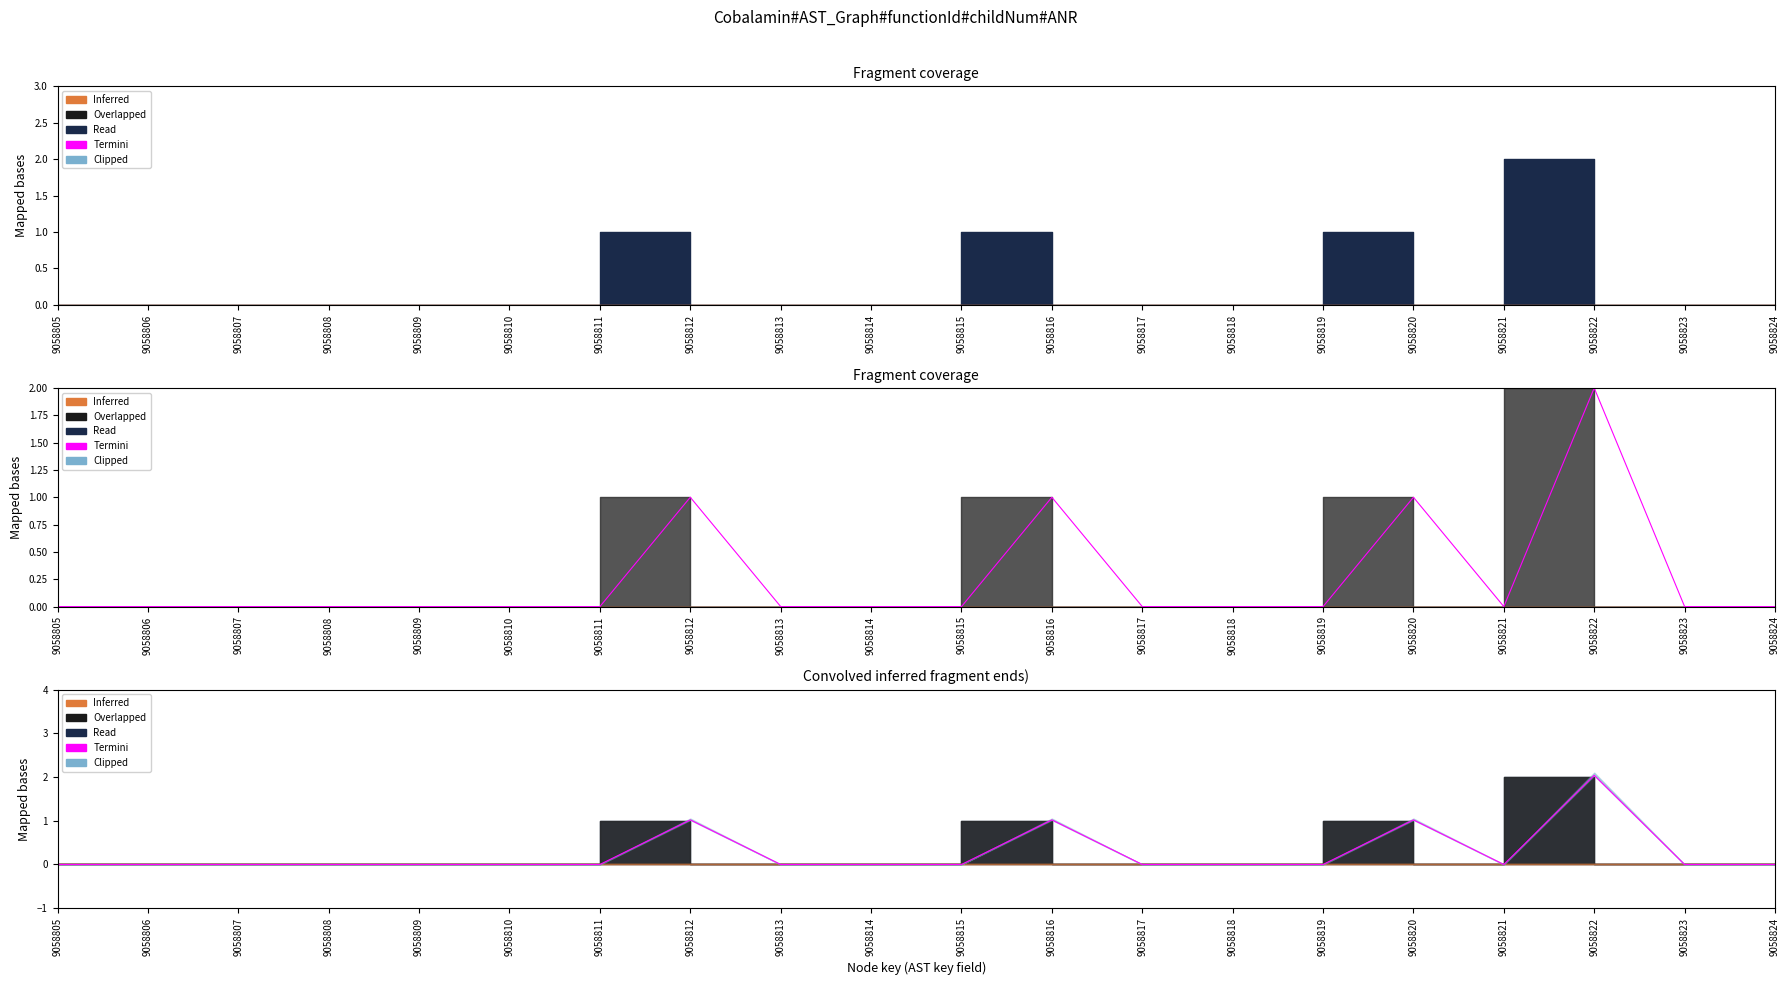

How many interior local peaks (higher than both neighbors) does the data have?

4